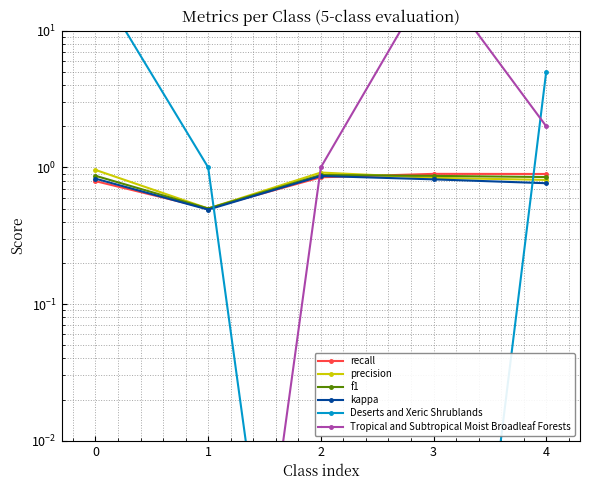

Reading right to left, what are all the values shown in this chart?

recall: 0.9	0.9	0.8	0.5	0.8
precision: 0.8	0.8	0.9	0.5	1.0
f1: 0.9	0.9	0.9	0.5	0.9
kappa: 0.8	0.8	0.9	0.5	0.8
Deserts and Xeric Shrublands: 5.0	0.0	0.0	1.0	23.0
Tropical and Subtropical Moist Broadleaf Forests: 2.0	26.0	1.0	0.0	0.0